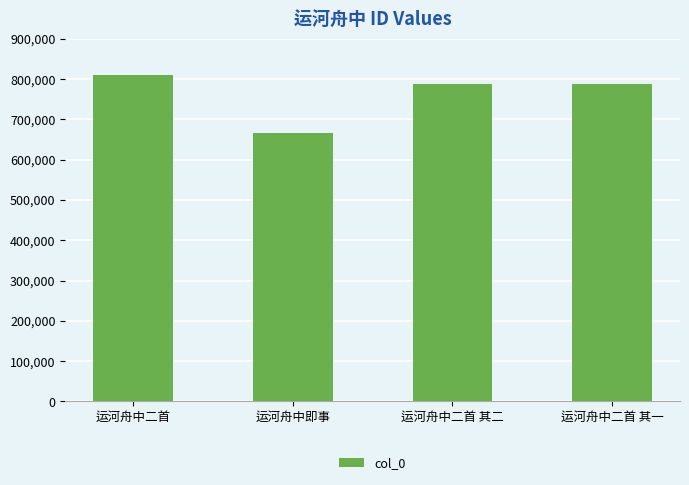

What is the change in value from 运河舟中二首 to 运河舟中即事?

-142952